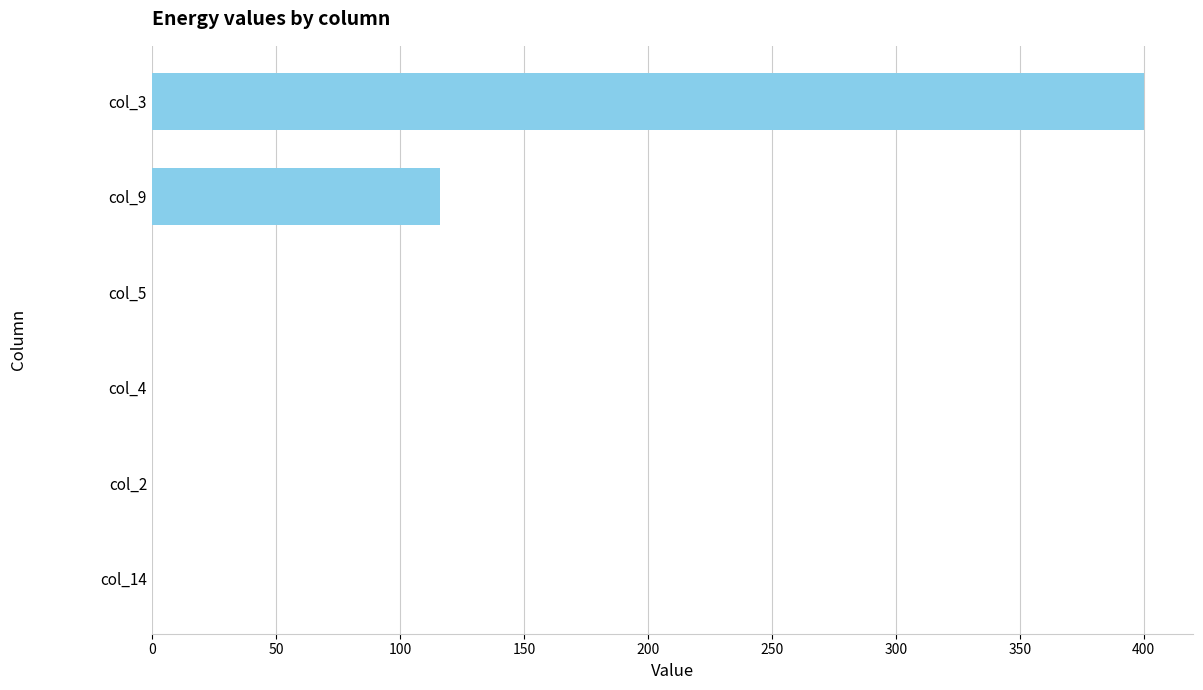

What is the sum of all values?

516